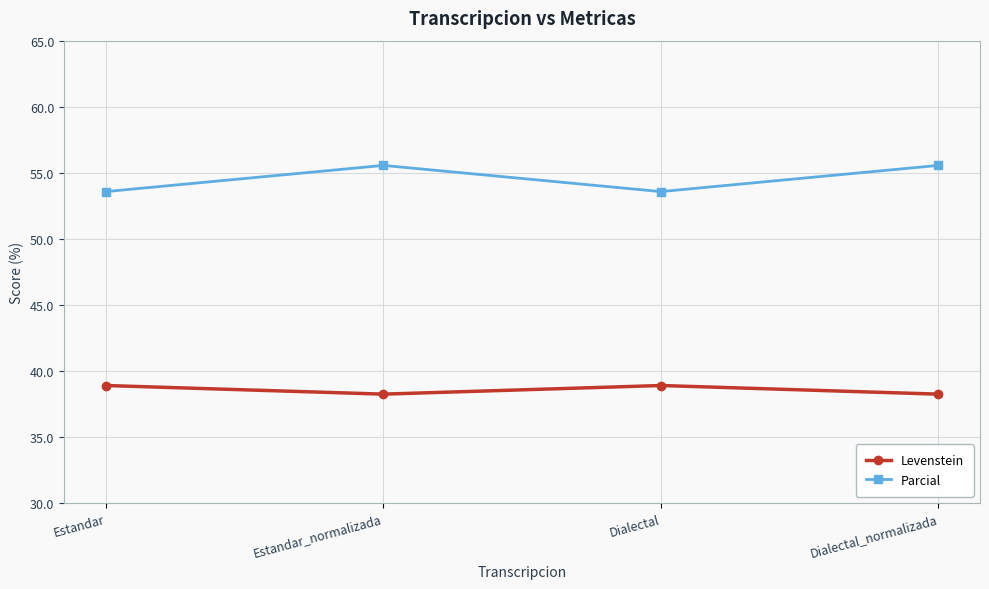

Rank the series by their maximum value, from highest to lowest.

Parcial, Levenstein